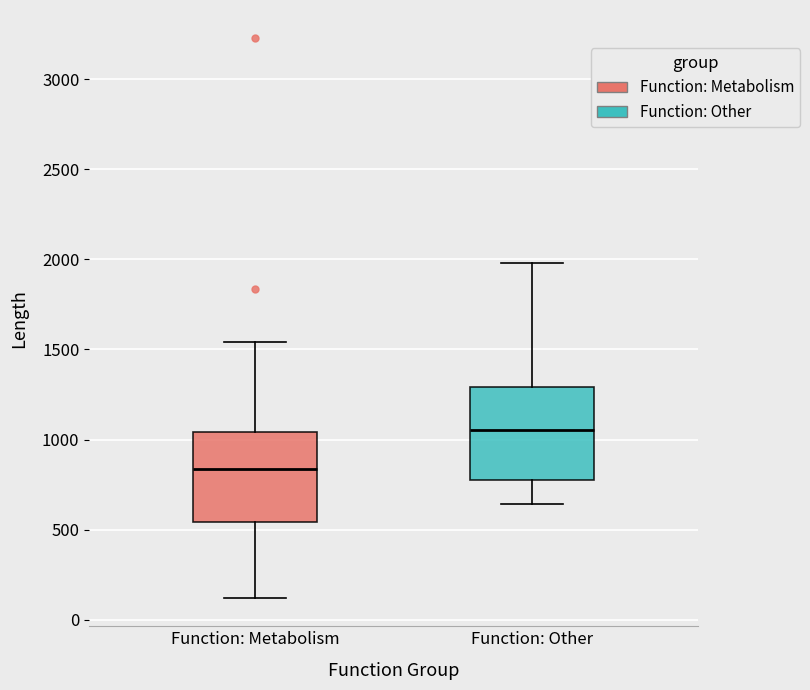

Reading left to right, transcribe this box plot: for each box, give where its median line is, the range the box spans, and where its two whiskers end, as read against the y-axis. The values are not printed on the chart, so give them approximately, as read against the axis.

Function: Metabolism: median 850, box 550 to 1050, whiskers 100 to 1550
Function: Other: median 1050, box 800 to 1300, whiskers 650 to 2000